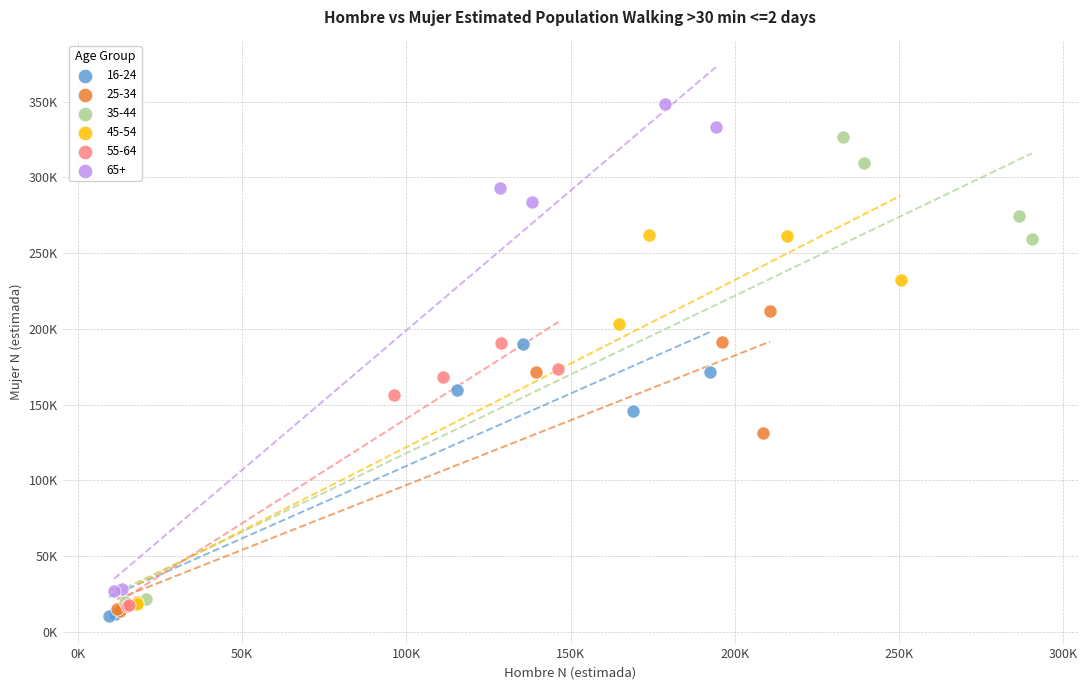

What are all the series names shown in the legend?

16-24, 25-34, 35-44, 45-54, 55-64, 65+